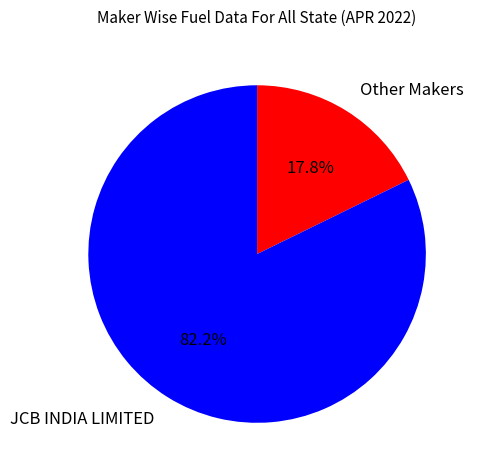

Count the number of slices in the pie.

2